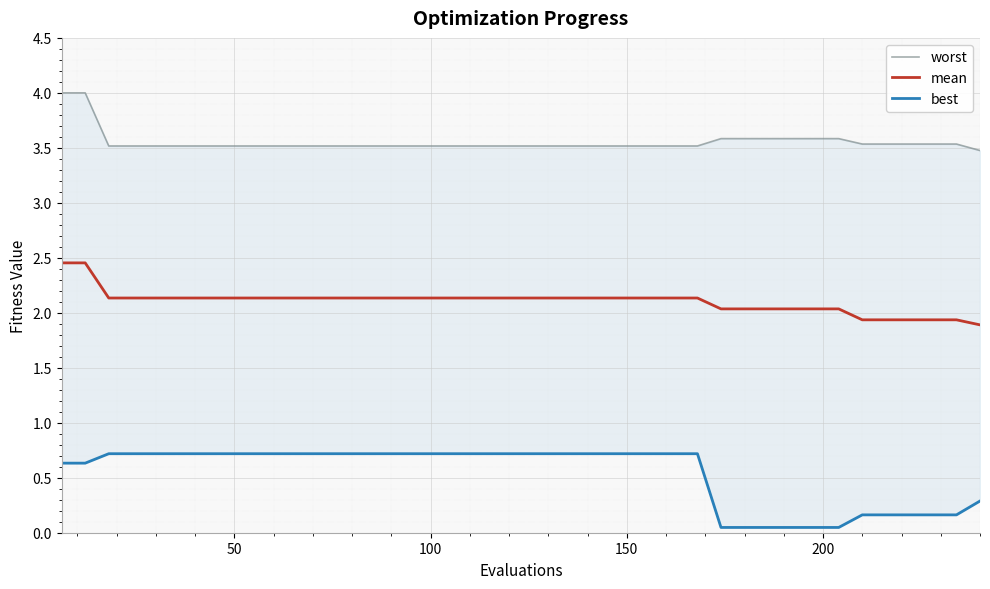

True or false: mean and best intersect in this chart.

False